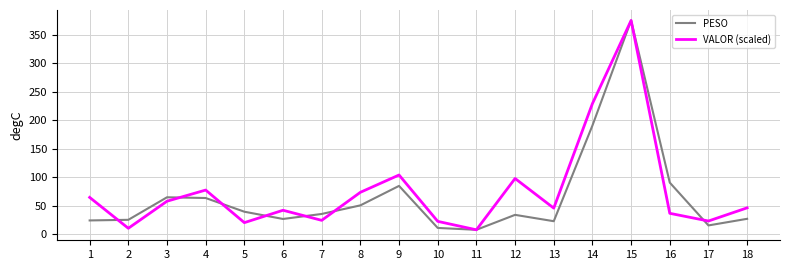

List the series in order of their overall mean, lowest first.

PESO, VALOR (scaled)